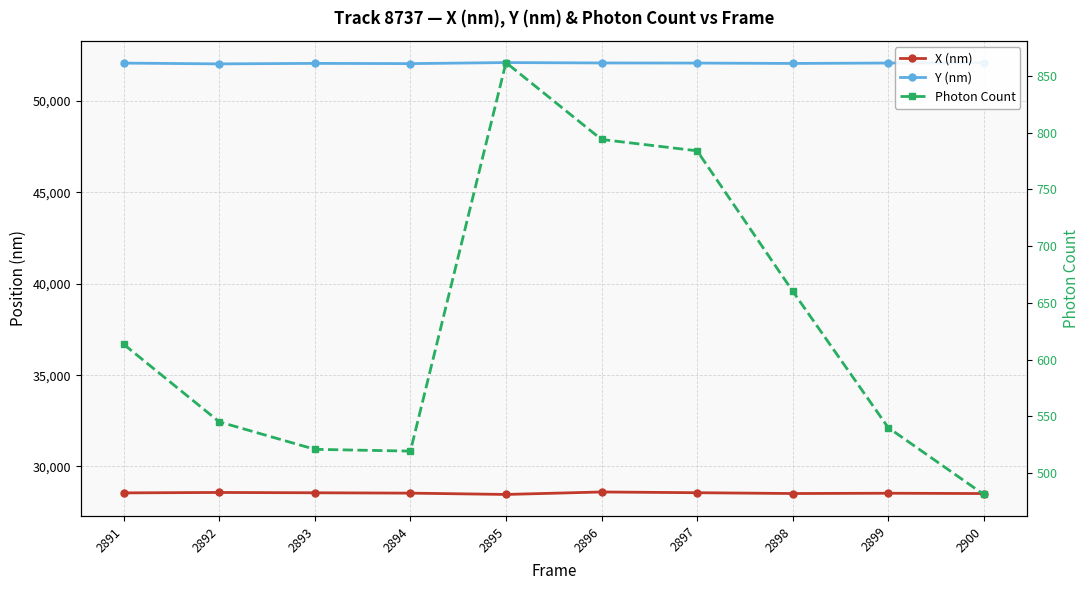

Between 2894 and 2892, which is larger?

2892